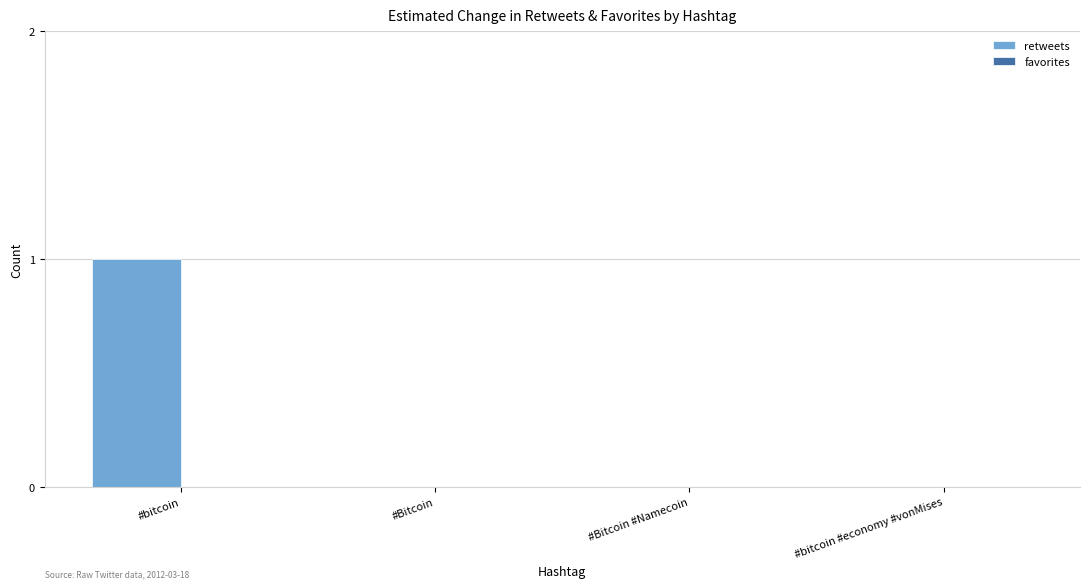

Which has a higher value, #Bitcoin #Namecoin or #bitcoin?

#bitcoin